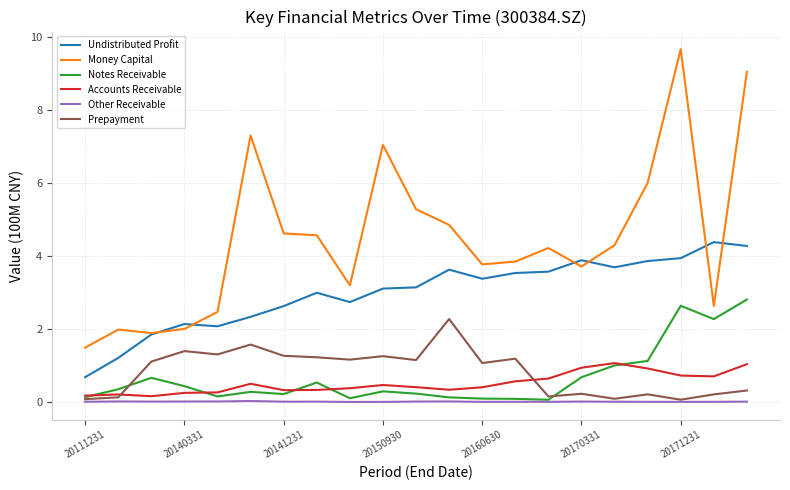

What is the minimum value for Undistributed Profit?

0.7